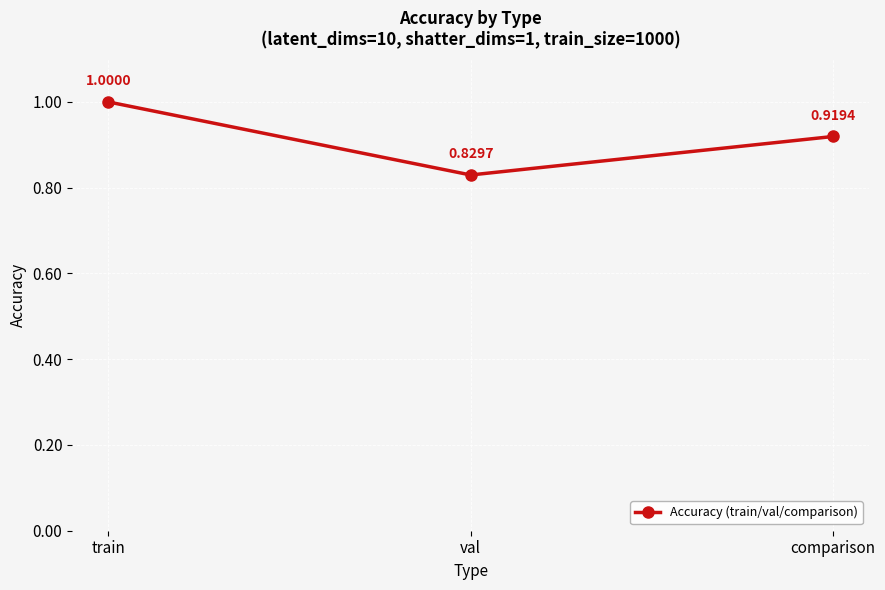

Rank the categories by value from lowest to highest.

val, comparison, train